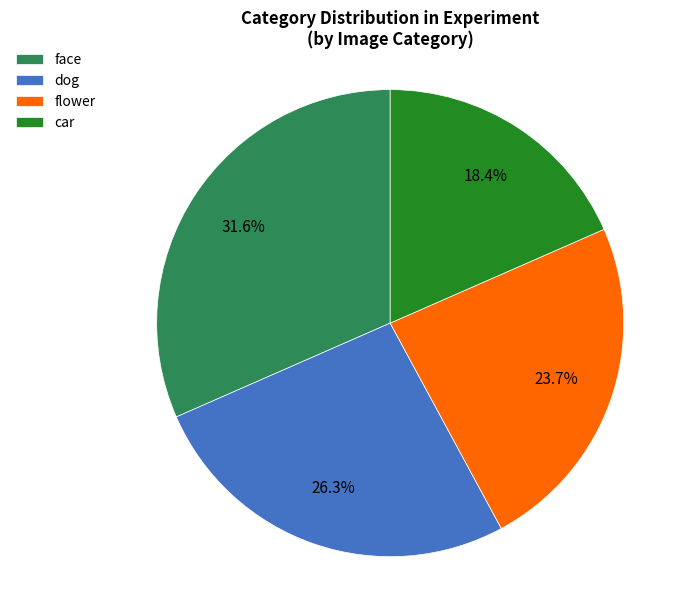

Between car and dog, which is larger?

dog